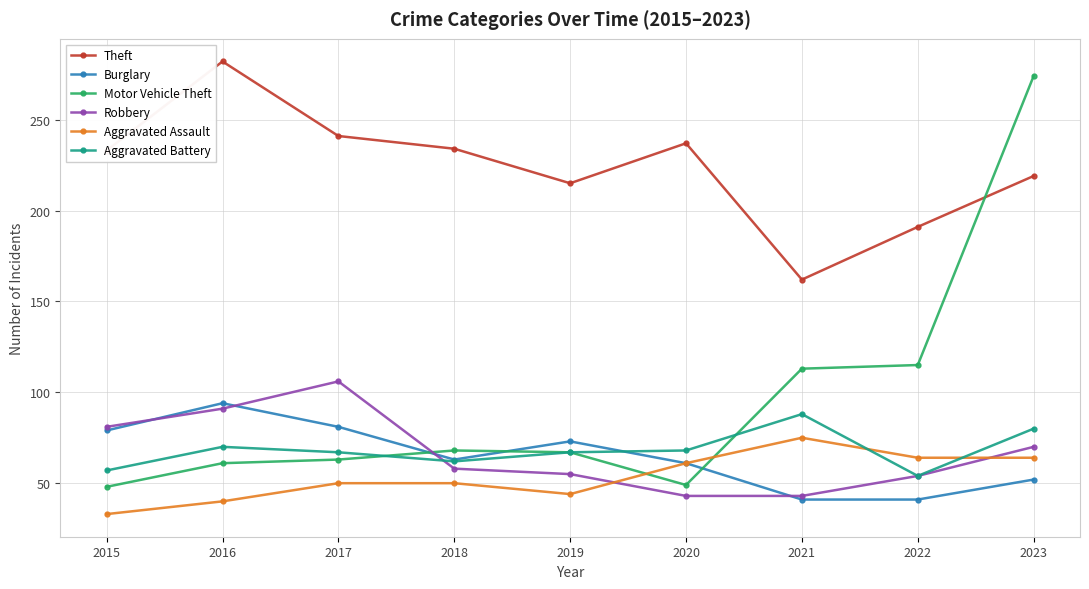

Which series has the largest range (max minus min)?

Motor Vehicle Theft